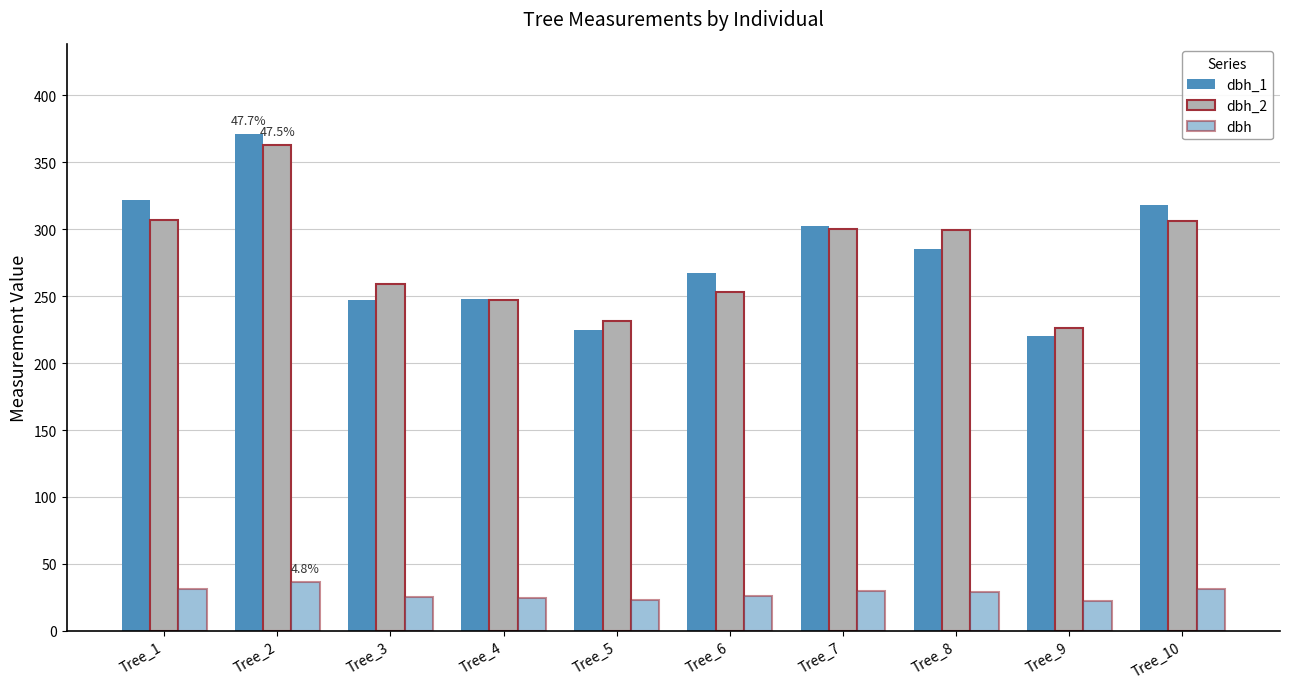

What is the minimum value shown in the chart?

22.3